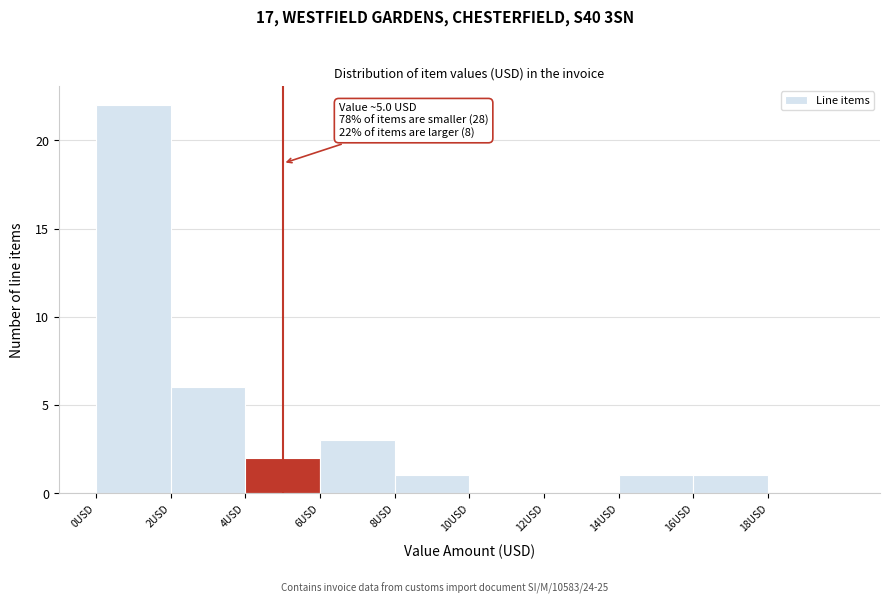

Which range on the x-axis has the tallest bar?

0 to 2